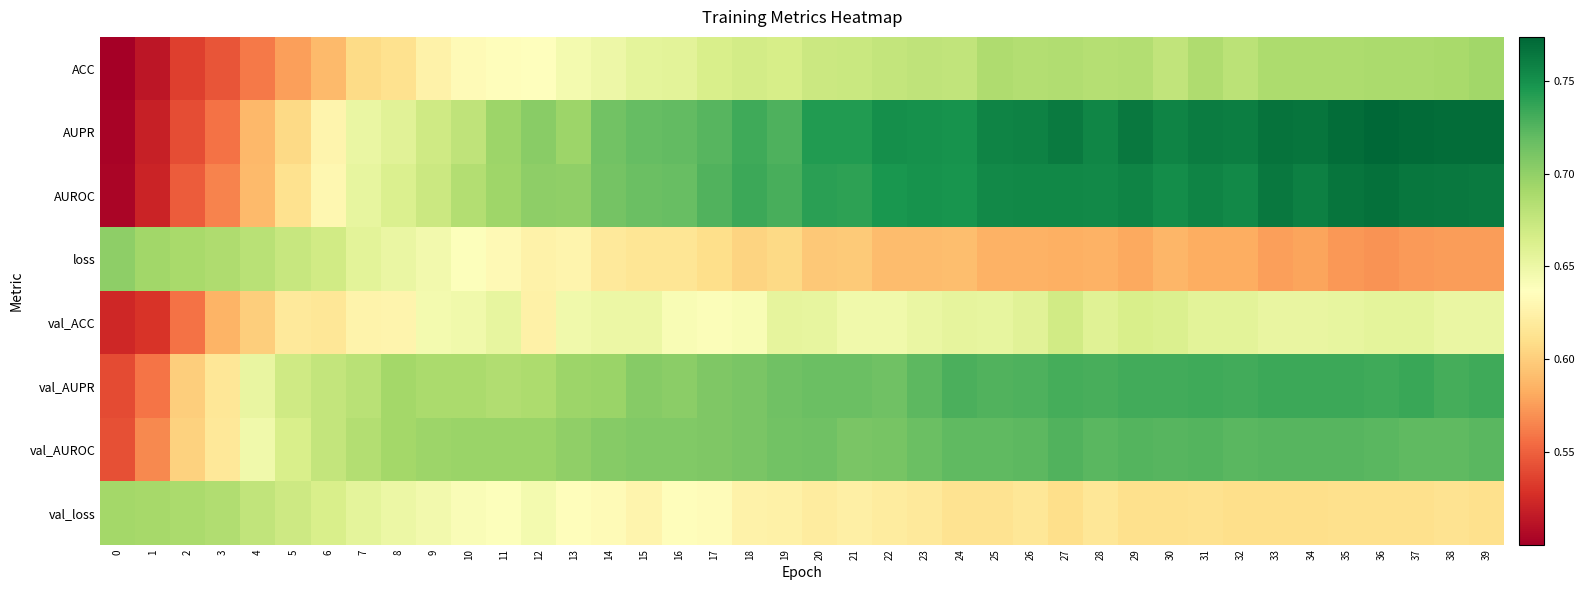

What is the difference between the highest and lowest values at 2?

0.2